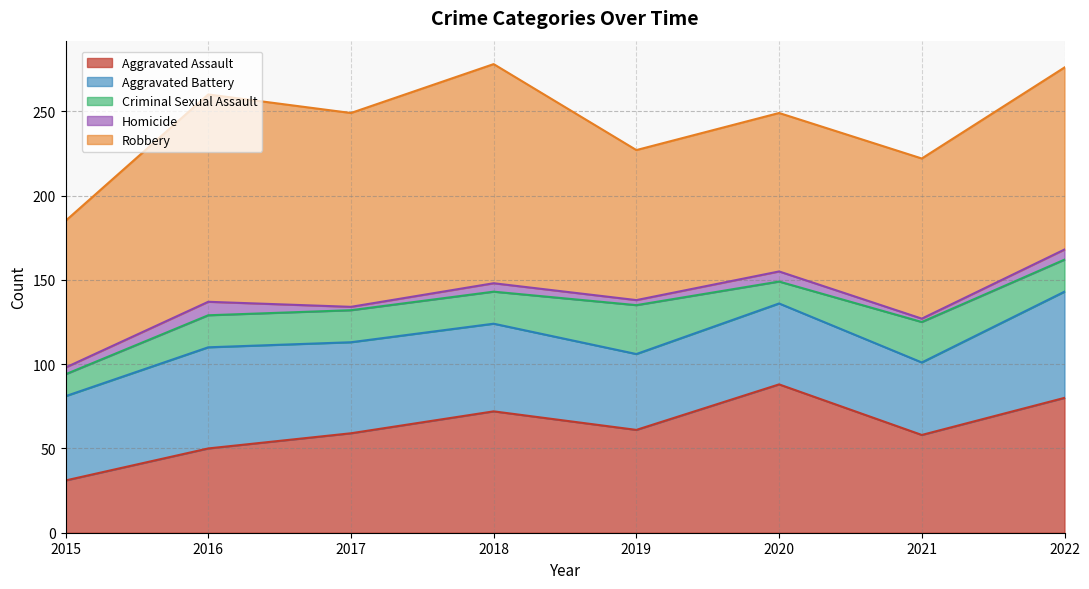

Is it true that Homicide equals 2 at 2017?

True